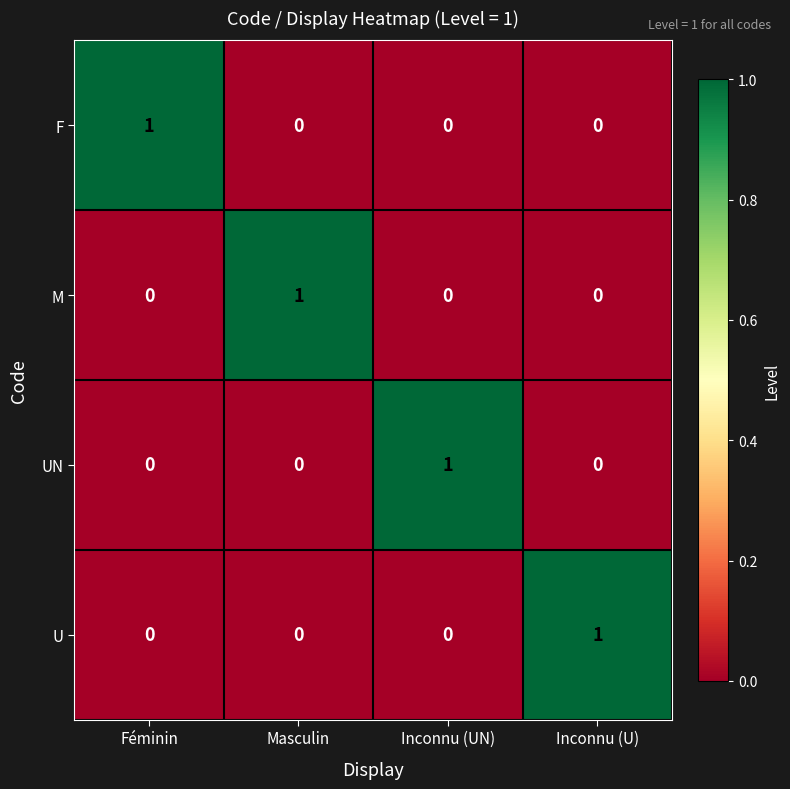

How many U values are between 0 and 1?

4